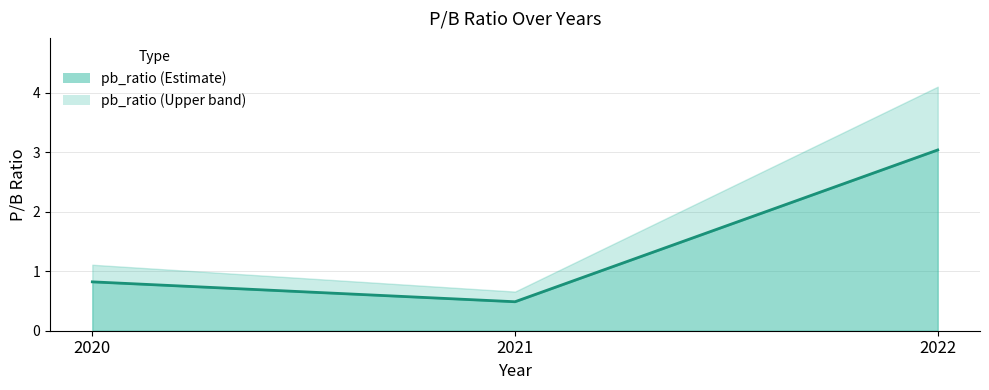

What is the value of the 2nd point from the left?

0.5